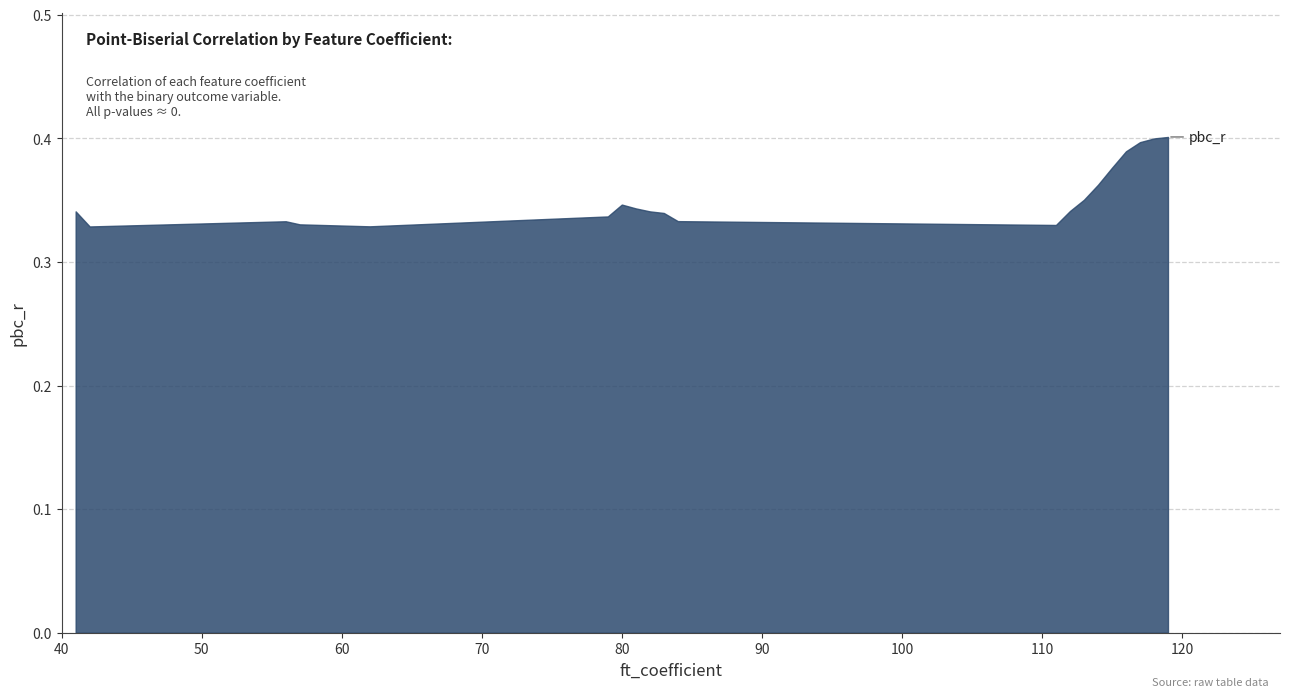

How many categories are shown in the chart?

20